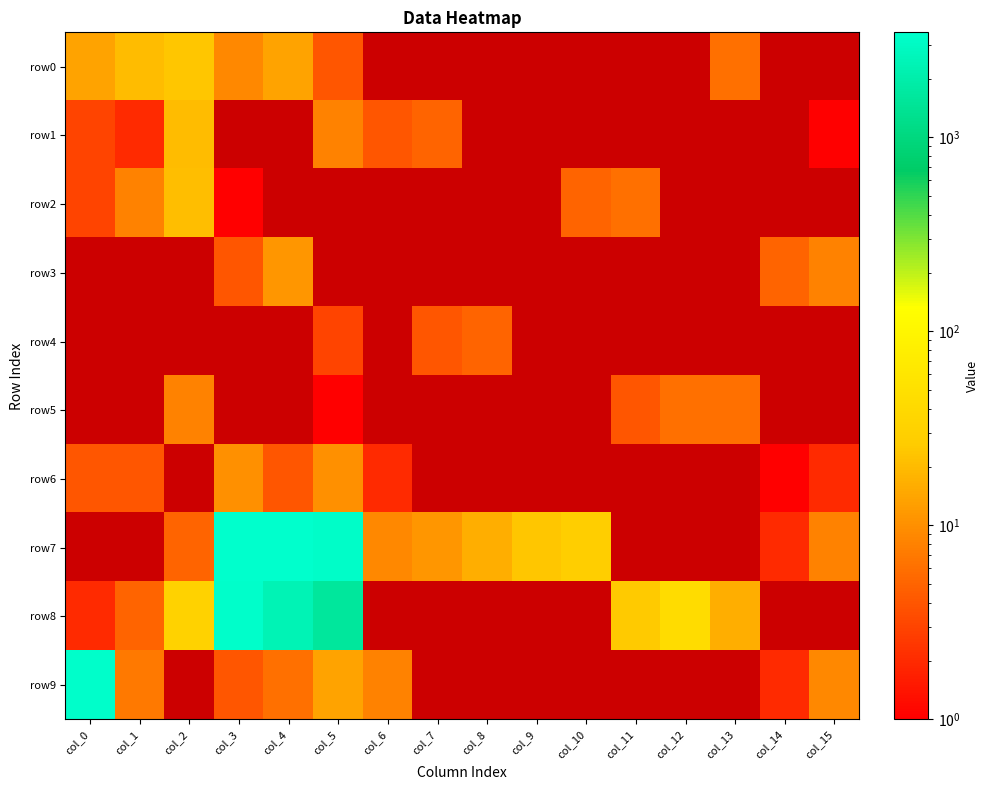

Is the value of row9 at col_10 greater than the value of row8 at col_3?

No